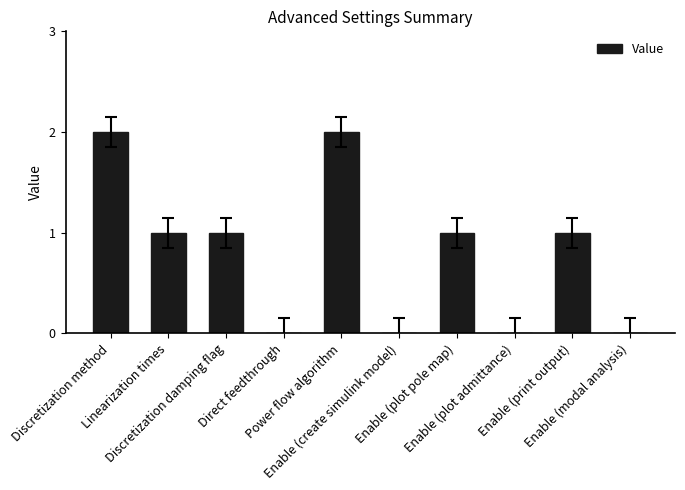

How many values are between 0 and 1?

8